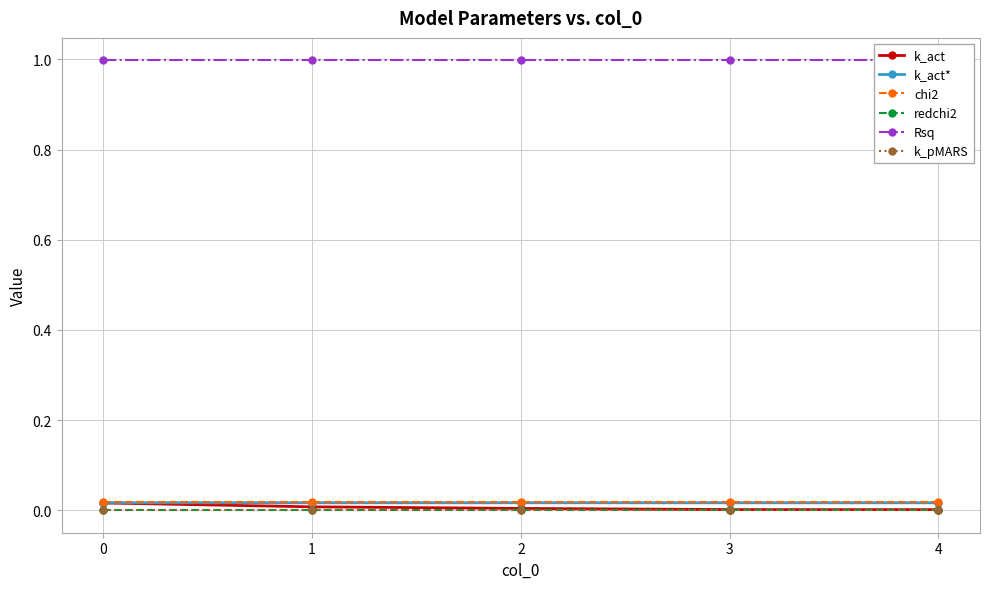

What are all the series names shown in the legend?

k_act, k_act*, chi2, redchi2, Rsq, k_pMARS